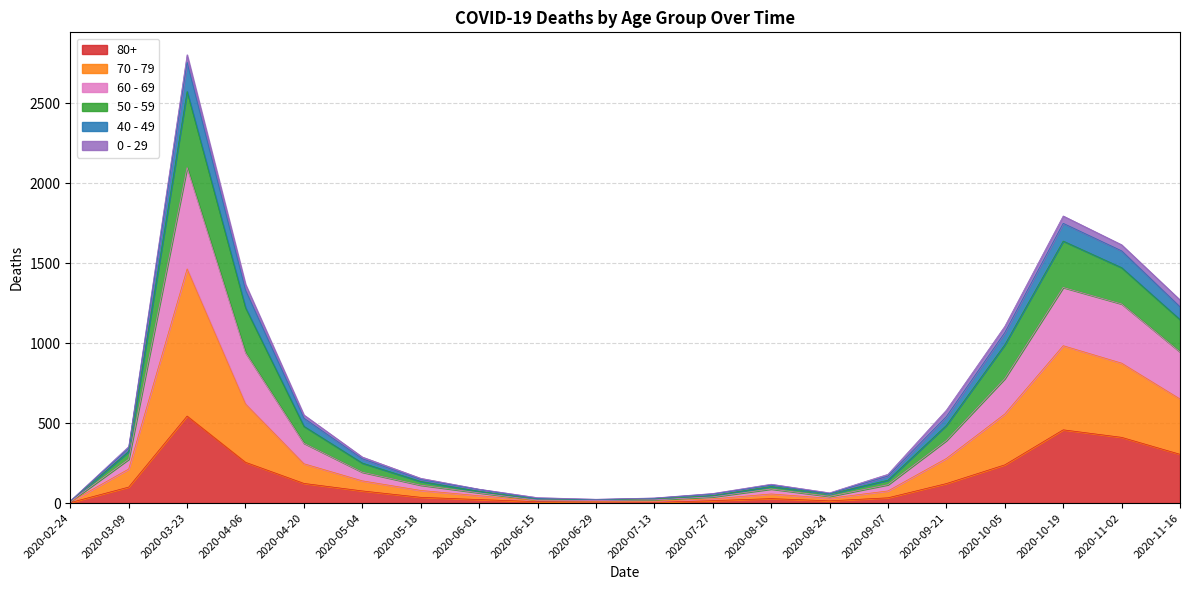

True or false: 60 - 69 and 40 - 49 cross at least once.

False